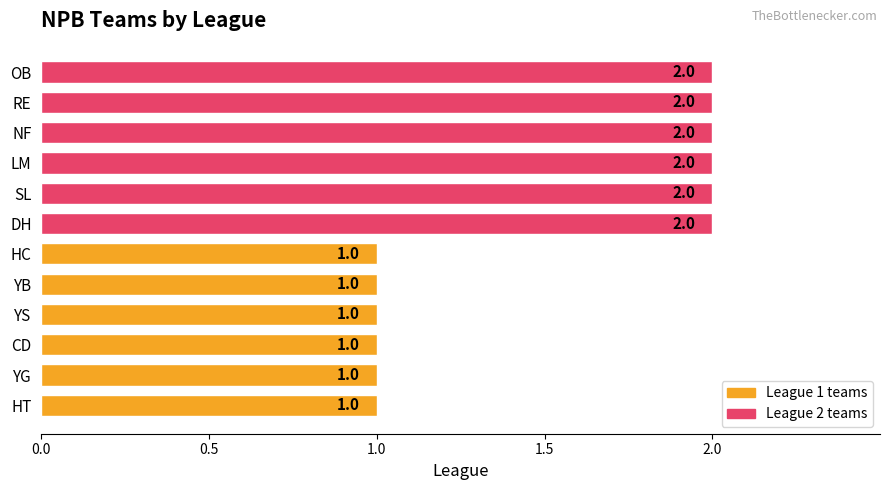

What is the sum of all values?

18